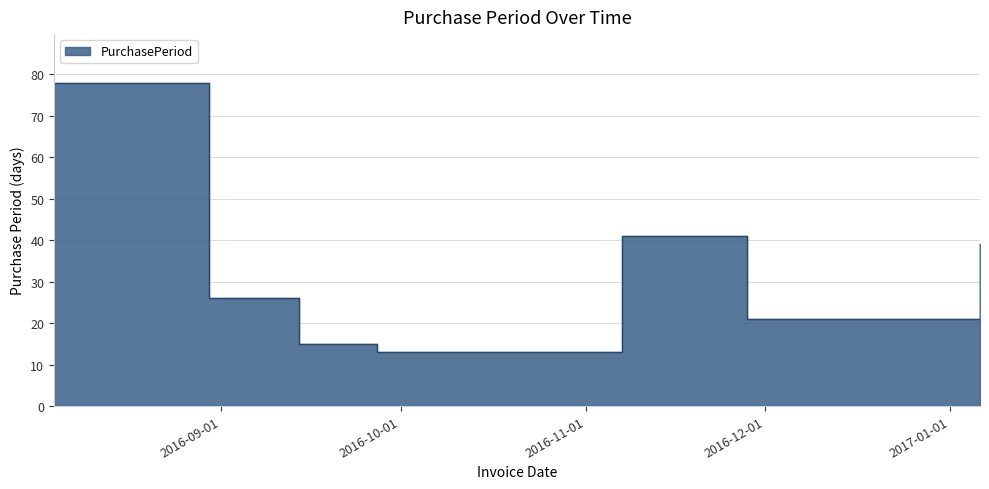

Rank the categories by value from lowest to highest.

2016-09-27, 2016-09-14, 2016-11-28, 2016-08-30, 2017-01-06, 2016-11-07, 2016-08-04